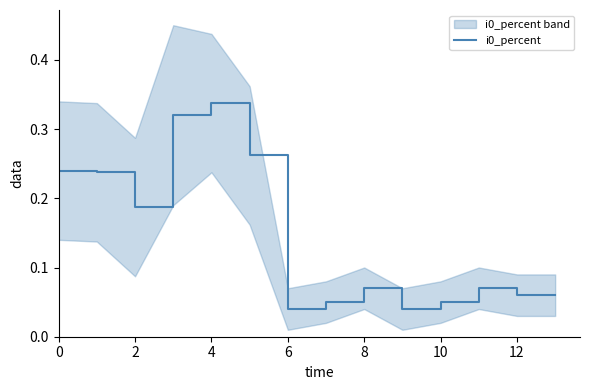

How many lines are shown in the chart?

1